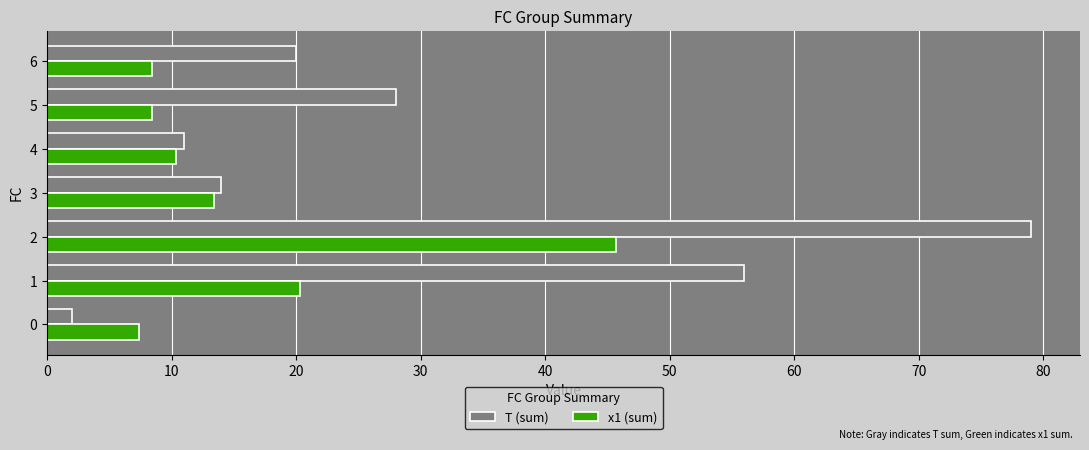

What is the approximate value of T (sum) at 1?

56.0